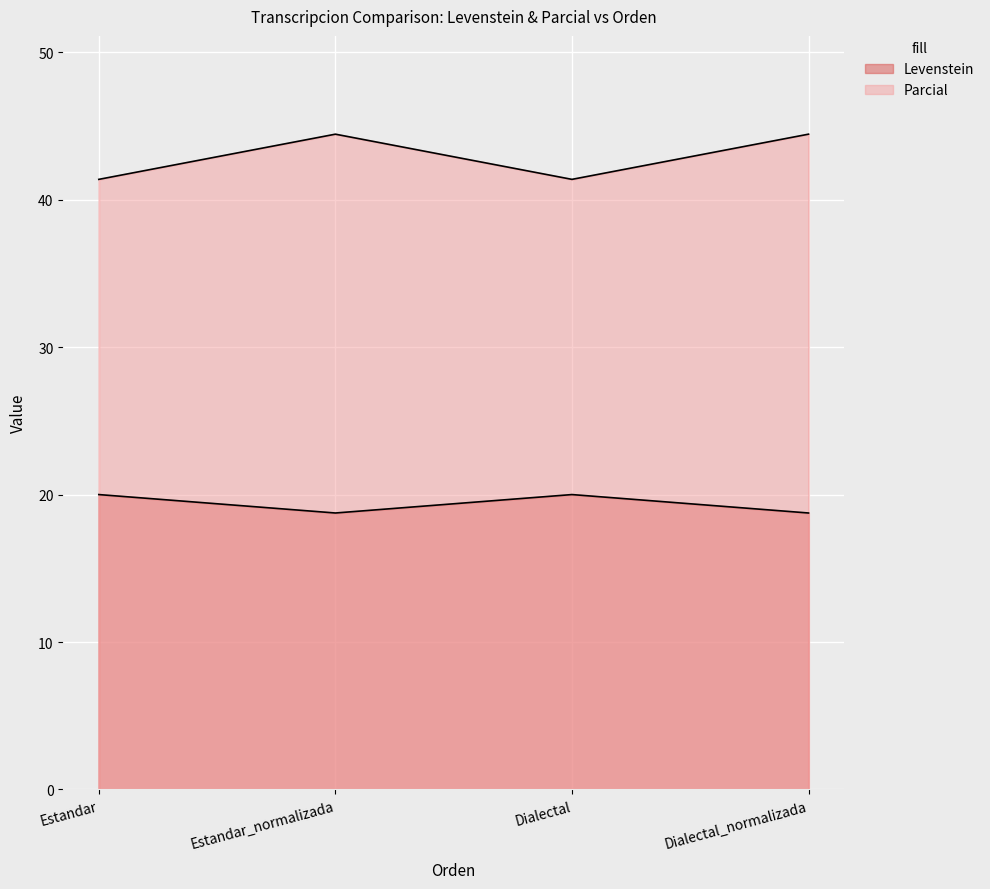

Which label corresponds to the largest value in the chart?

Estandar_normalizada